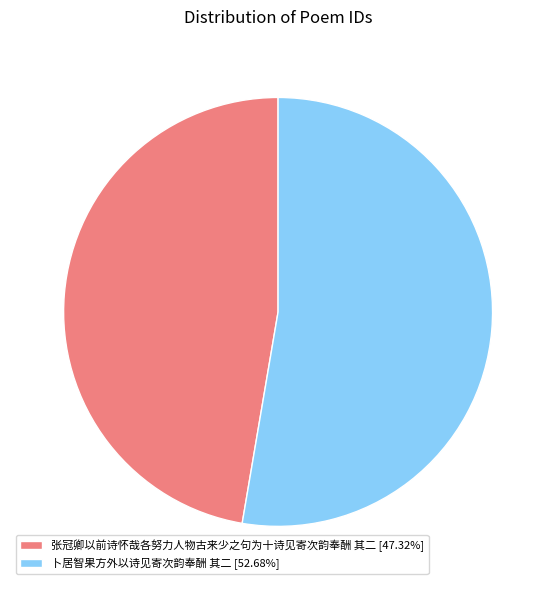

Which category has the biggest portion of the pie?

卜居智果方外以诗见寄次韵奉酬 其二